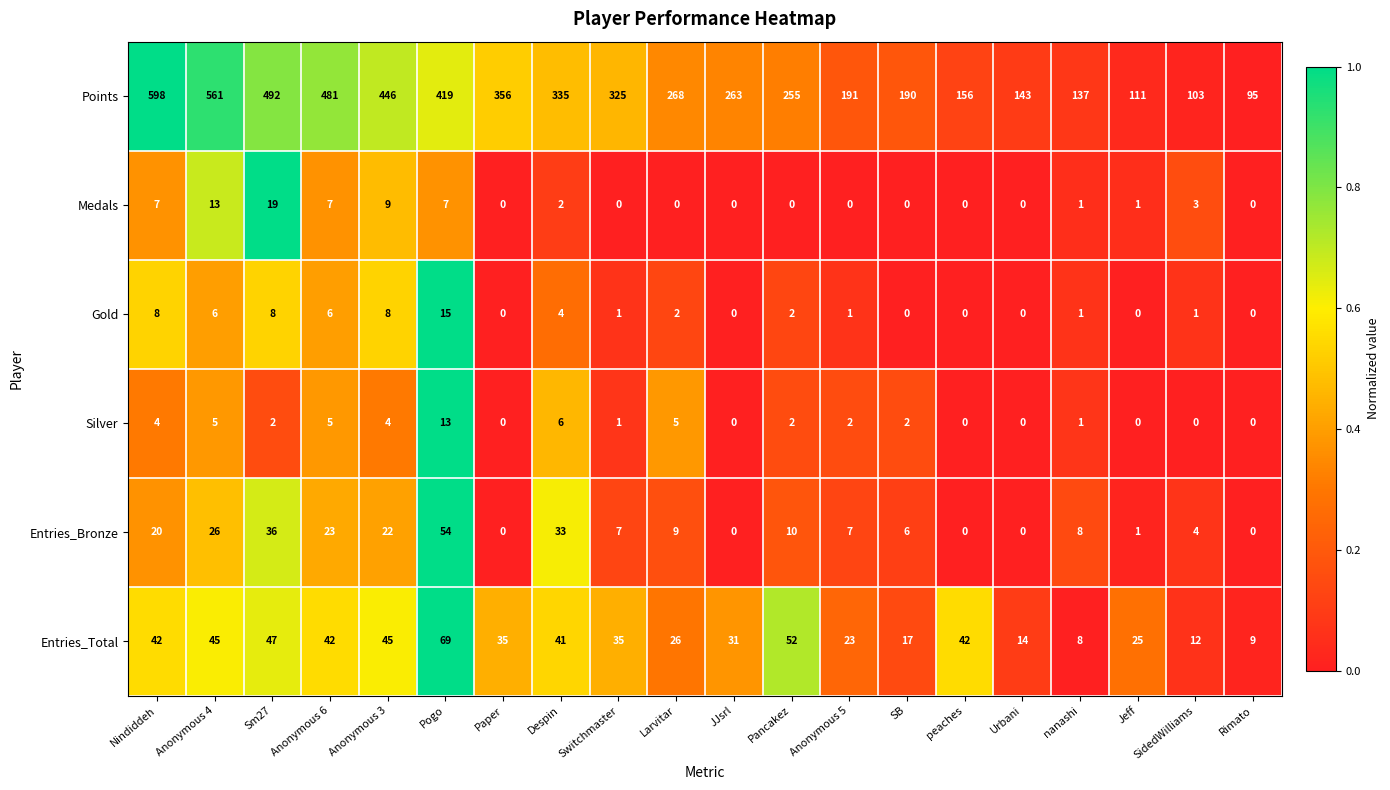

What is the total value across all series at Pogo?

577